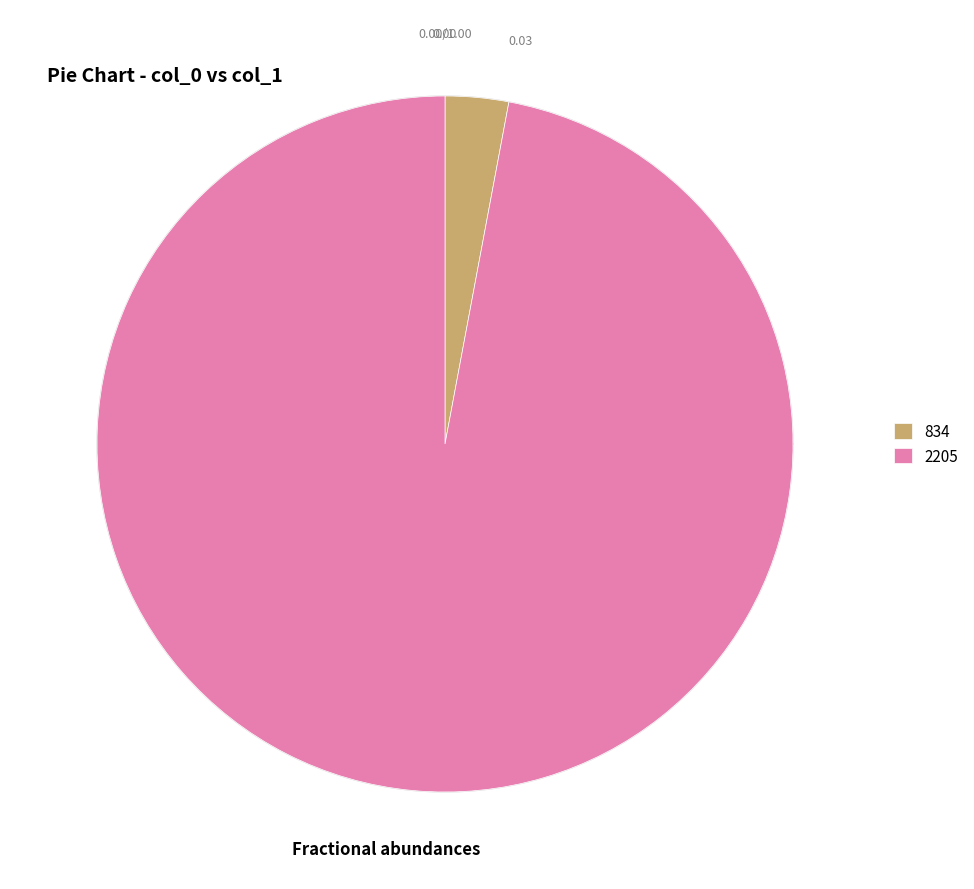

What percentage is the 2205 slice, to the nearest percent?

97%